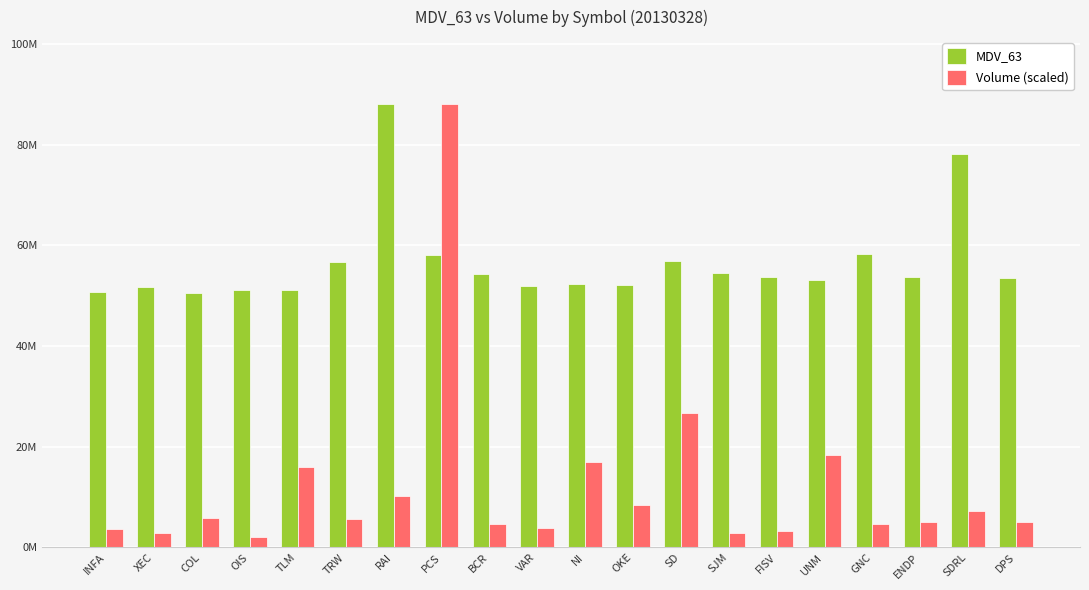

What are all the series names shown in the legend?

MDV_63, Volume (scaled)